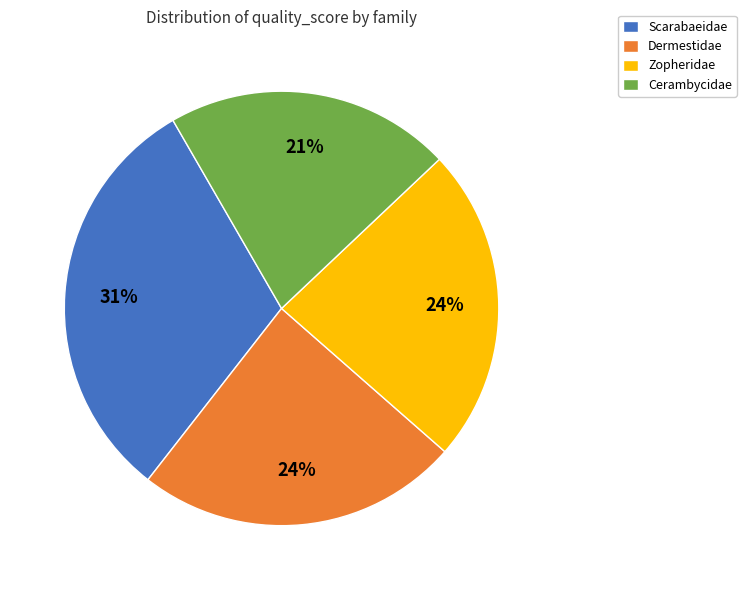

Which slice is the smallest?

Cerambycidae